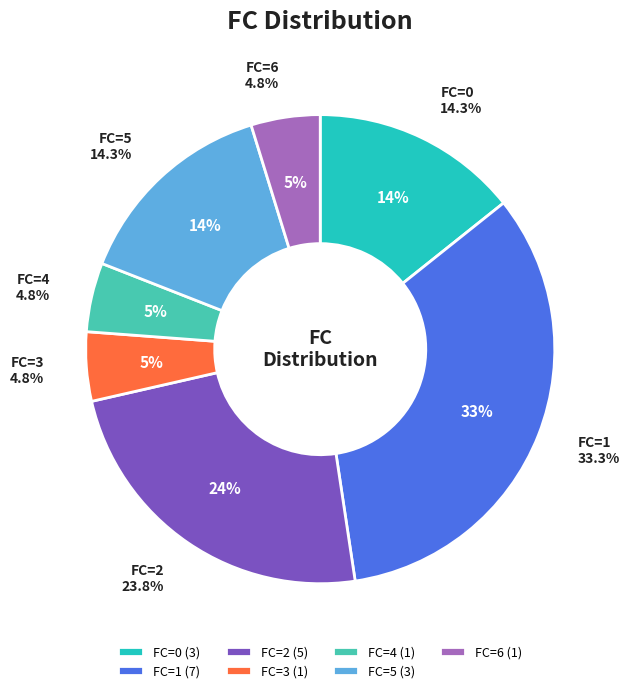

To the nearest percent, what is the combined percentage of FC=6 and FC=4?

10%